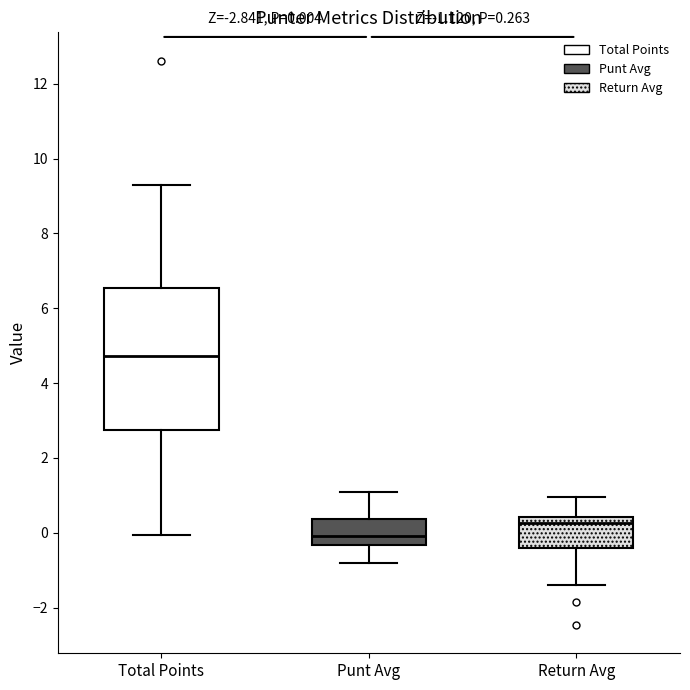

Comparing the boxes themselves (not the whiskers), which one is the tallest?

Total Points